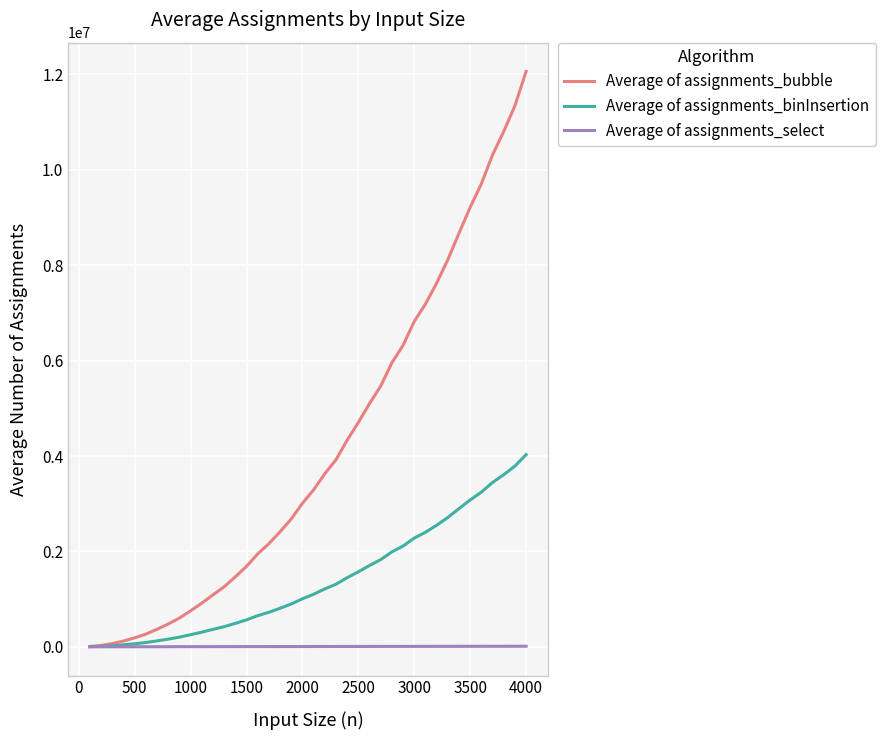

What is the greatest value displayed?

12063003.0